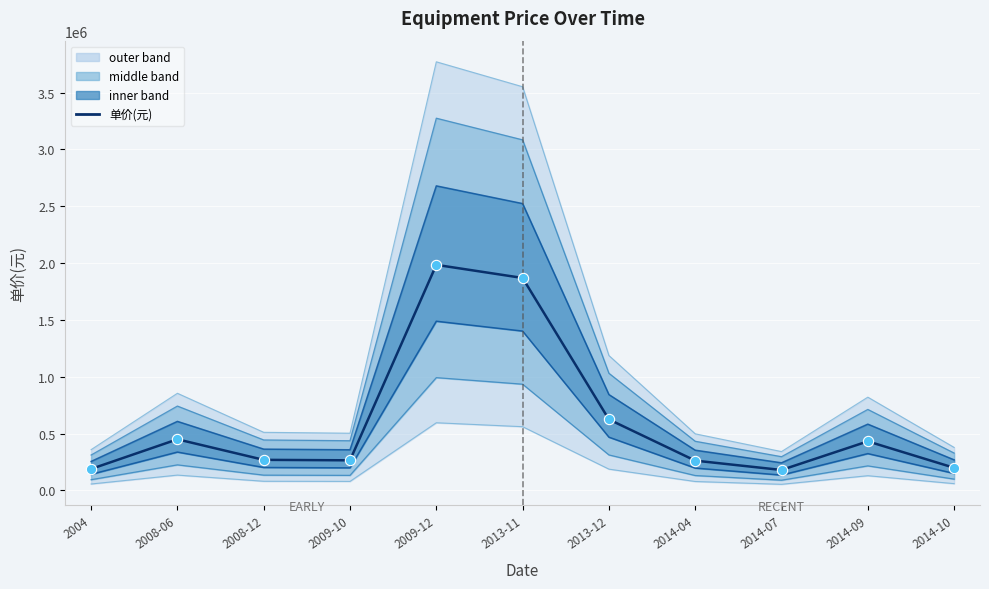

Which has a higher value, 2008-12 or 2014-07?

2008-12